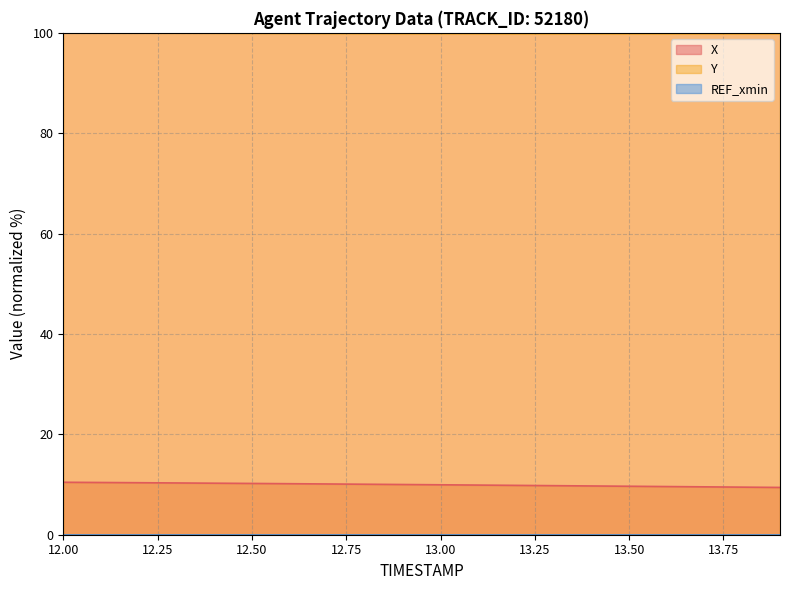

At which label does Y reach its peak?

12.0